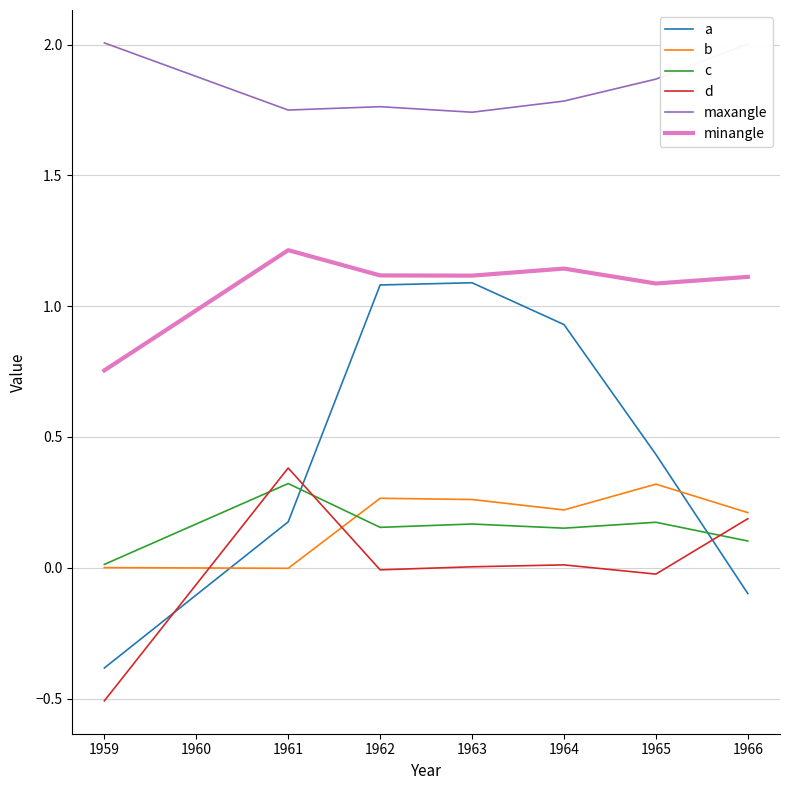

How many times do a and d cross each other?

3